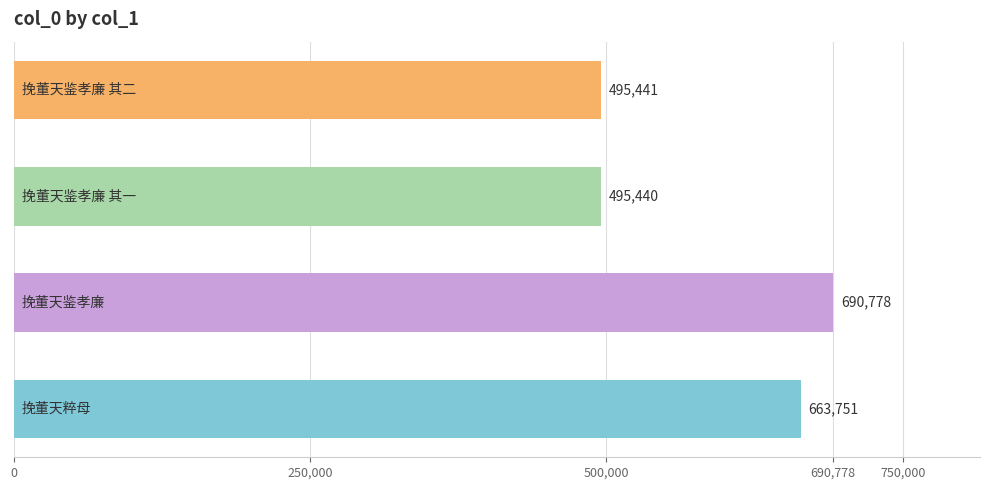

What is the smallest value displayed?

495440